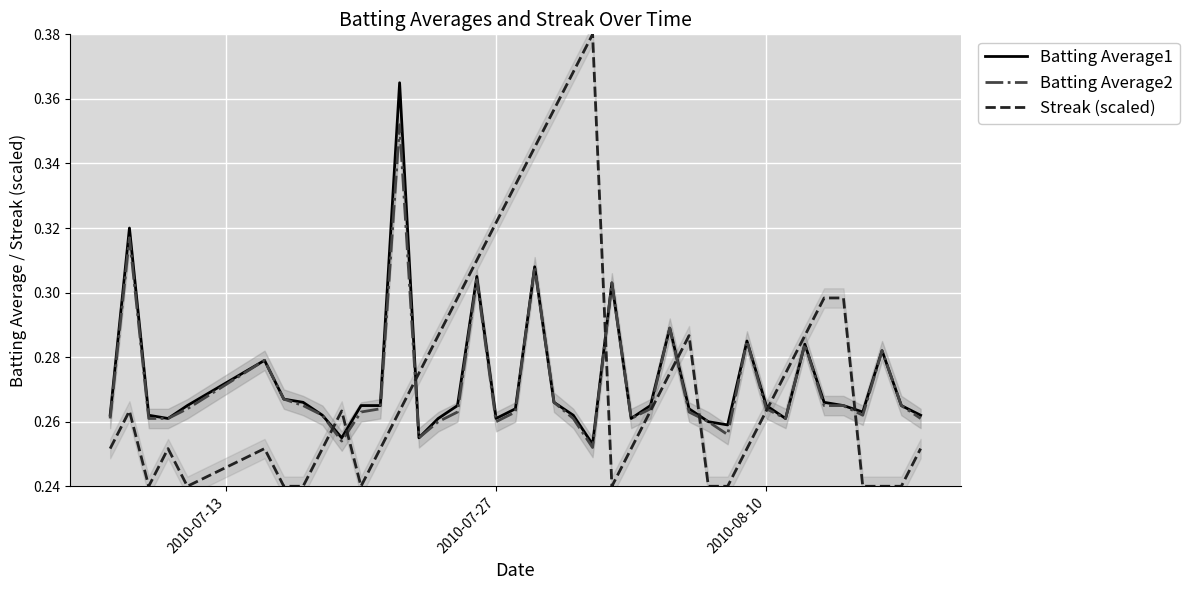

True or false: Batting Average1 and Streak (scaled) cross at least once.

True